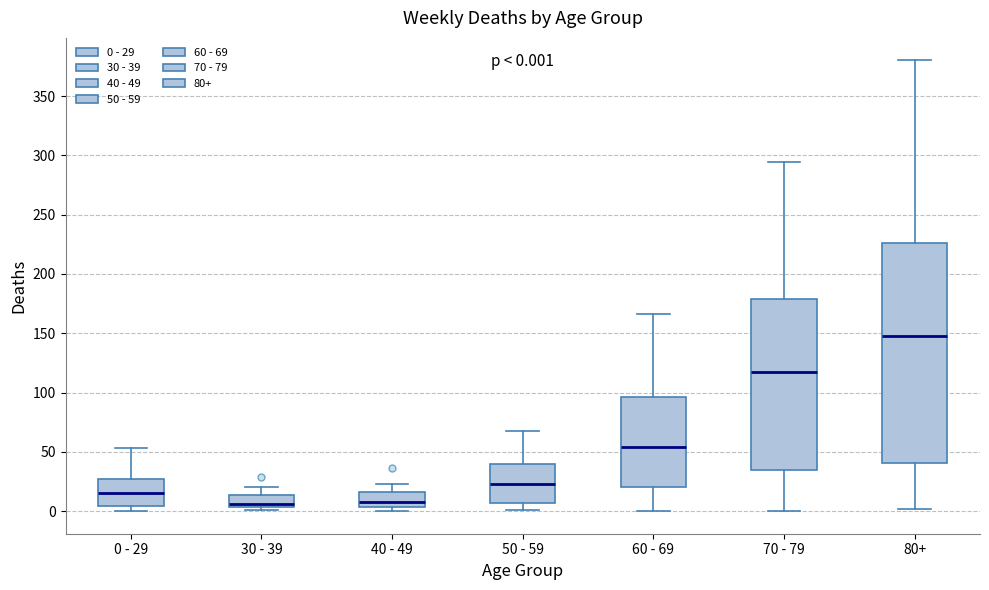

Which box is the tallest, from its lower edge to its upper edge?

80+